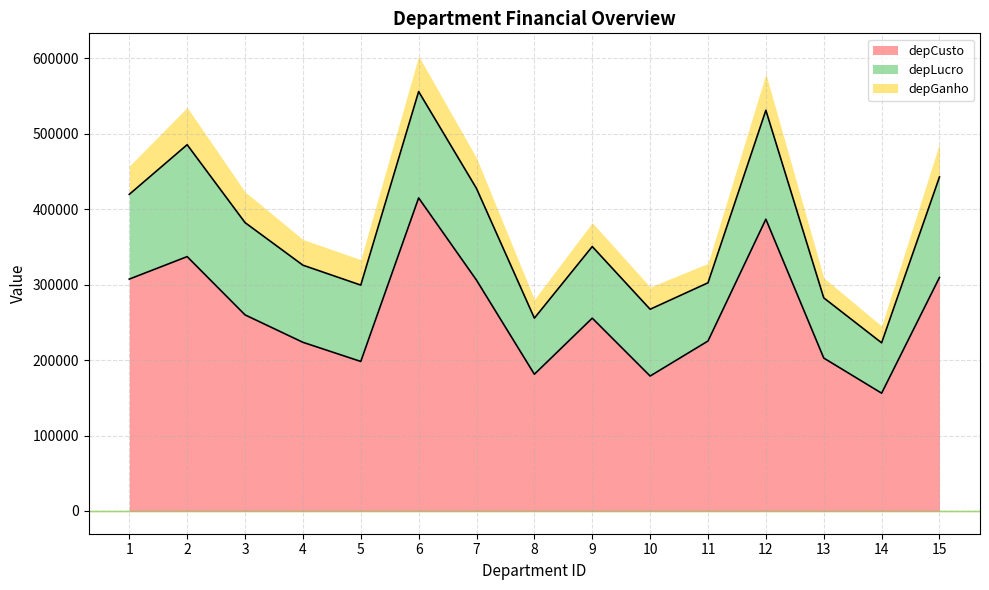

What is the difference between the depCusto values at 11 and 6?

189590.0